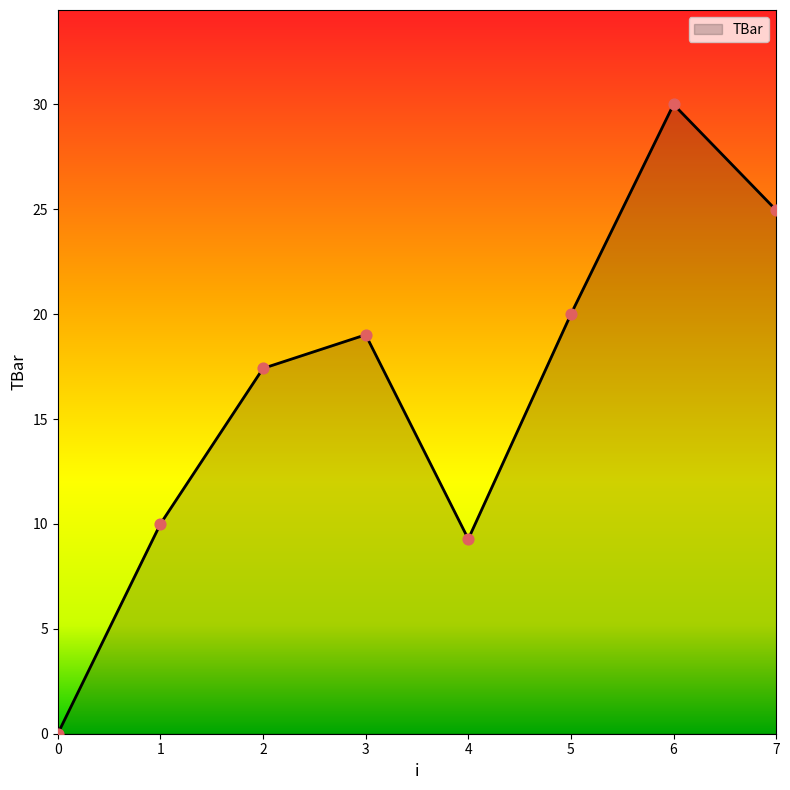

What is the change in value from 0 to 4?

+9.3